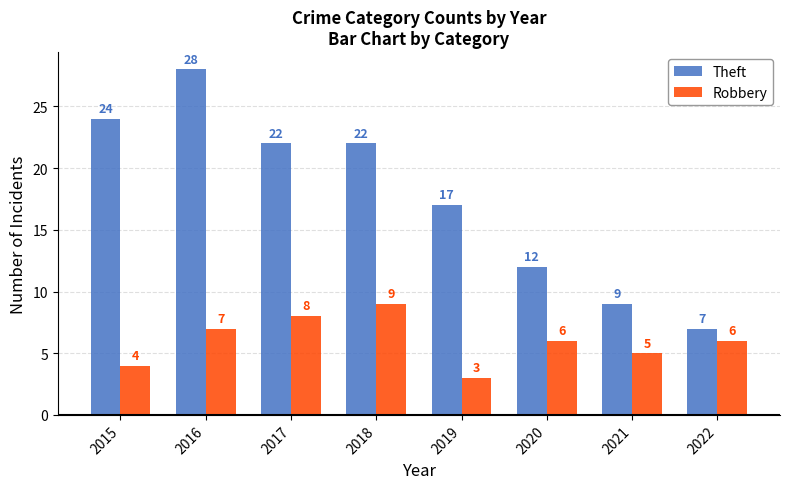

What is the greatest value displayed?

28